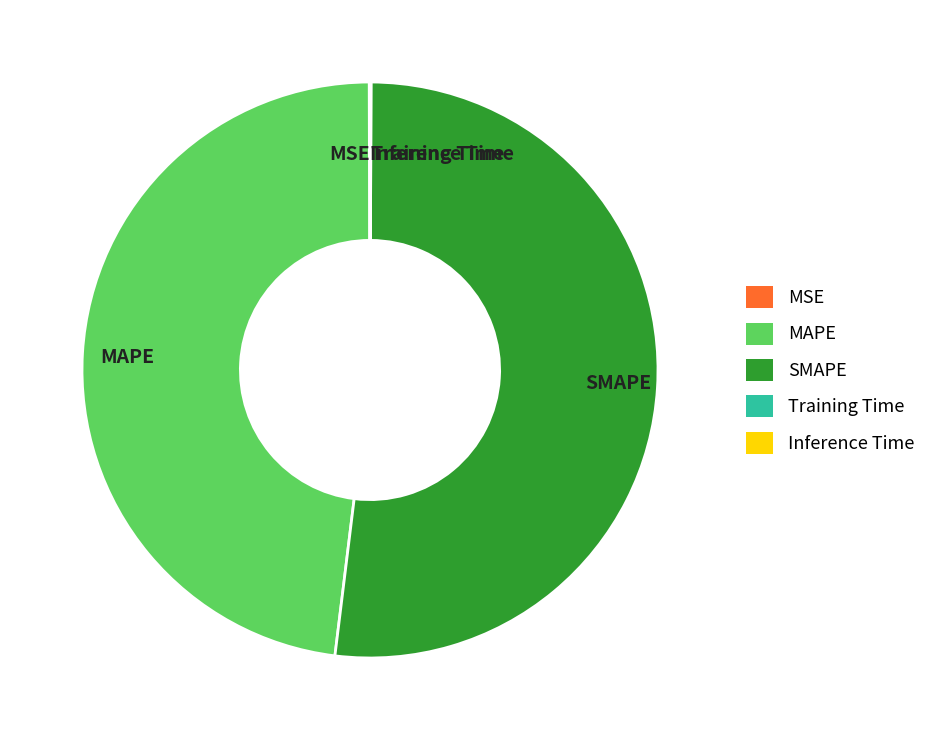

The MAPE slice represents 48% of the pie. True or false?

True